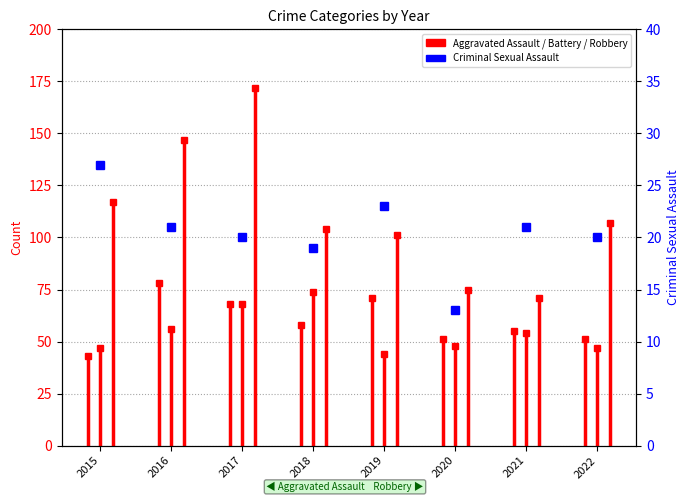

What is the difference between the maximum and minimum values?

14